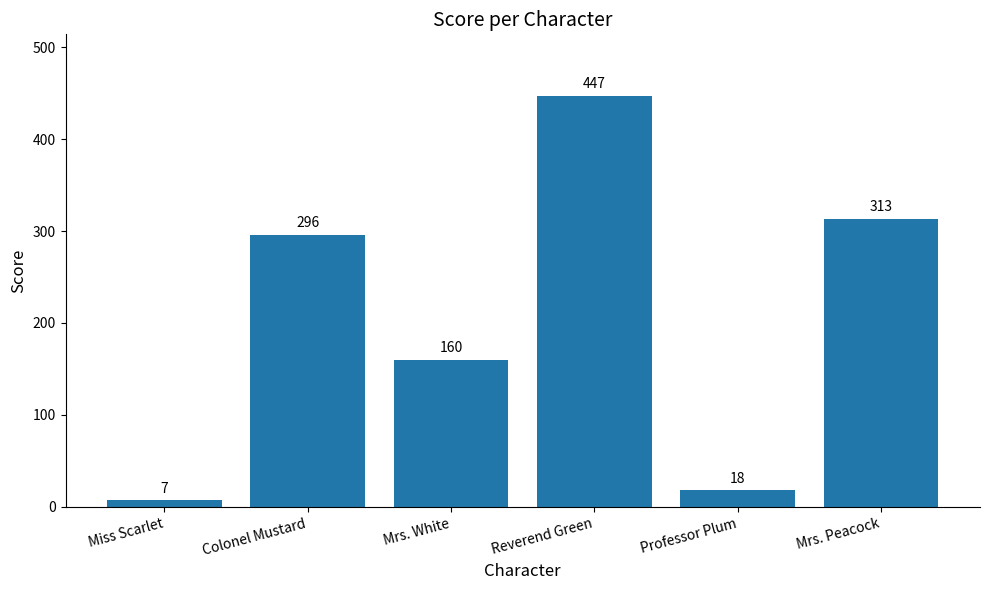

Reading left to right, transcribe all the data shown in this chart.

Miss Scarlet=7	Colonel Mustard=296	Mrs. White=160	Reverend Green=447	Professor Plum=18	Mrs. Peacock=313